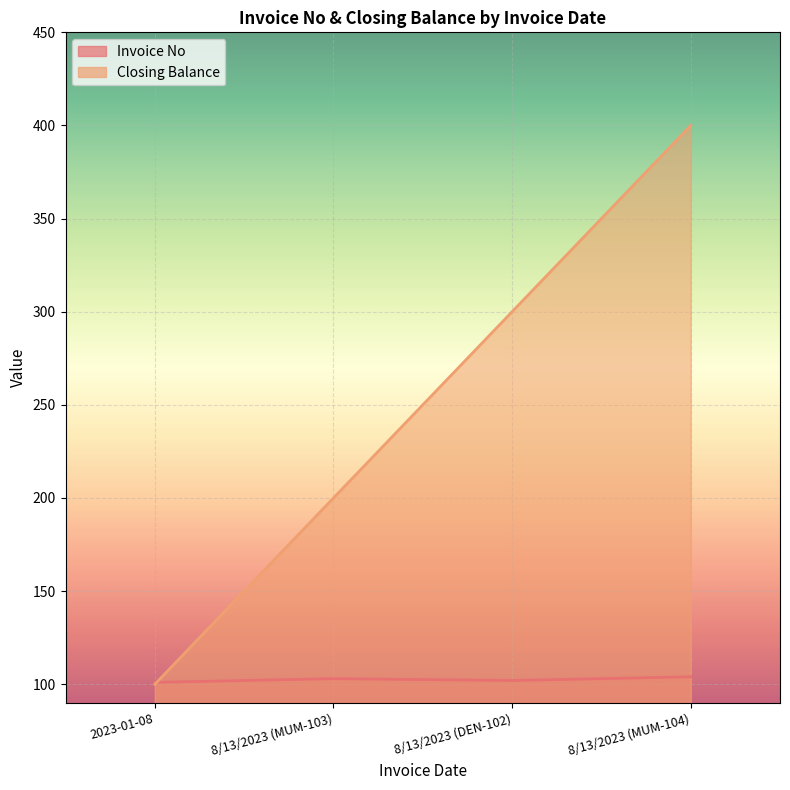

What is the maximum value for Closing Balance?

400